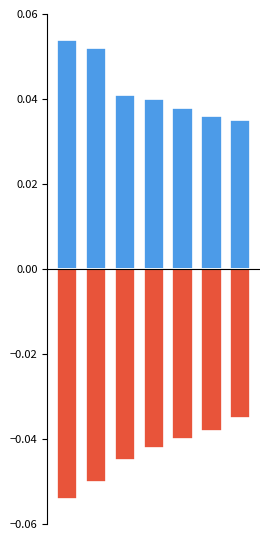

What is the sum of all positive values?

0.3